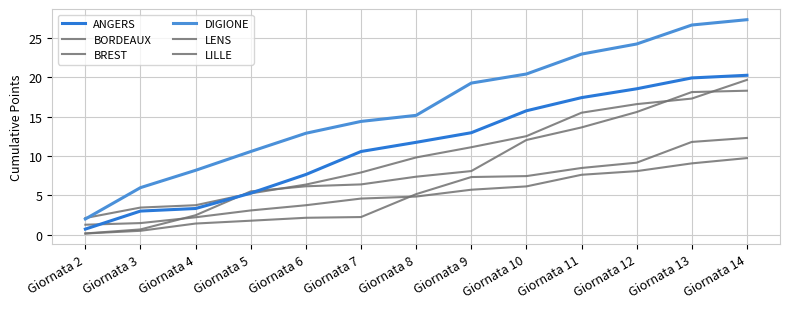

Reading left to right, extract all data points from this chart.

ANGERS: 0.7	3.0	3.3	5.3	7.7	10.6	11.7	13.0	15.7	17.4	18.5	19.9	20.2
BORDEAUX: 0.2	0.7	2.5	5.5	6.2	6.4	7.4	8.1	12.0	13.6	15.6	18.1	18.3
BREST: 2.1	3.5	3.8	5.3	6.4	7.9	9.8	11.1	12.5	15.5	16.6	17.3	19.6
DIGIONE: 2.0	6.0	8.2	10.6	12.9	14.4	15.2	19.2	20.4	22.9	24.2	26.6	27.3
LENS: 0.2	0.5	1.4	1.8	2.2	2.3	5.2	7.3	7.5	8.5	9.2	11.8	12.3
LILLE: 1.3	1.5	2.2	3.1	3.8	4.6	4.9	5.7	6.2	7.6	8.1	9.1	9.7